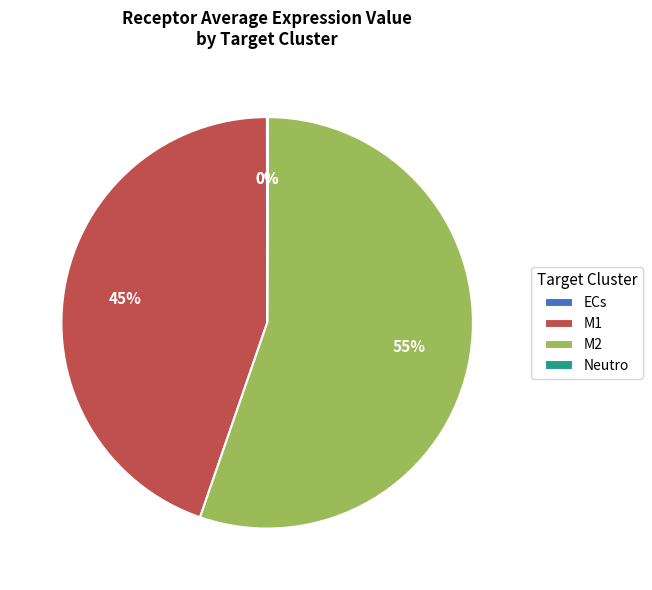

True or false: M2 accounts for 46% of the total.

False